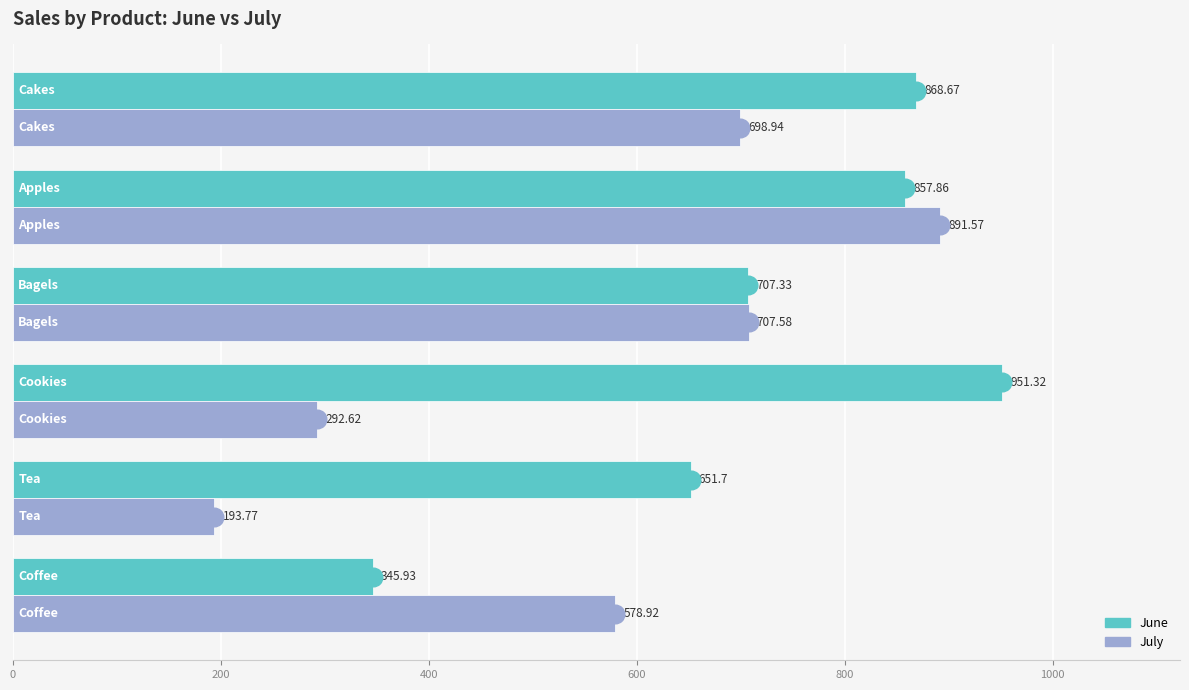

Which series reaches the maximum Y coordinate?

June